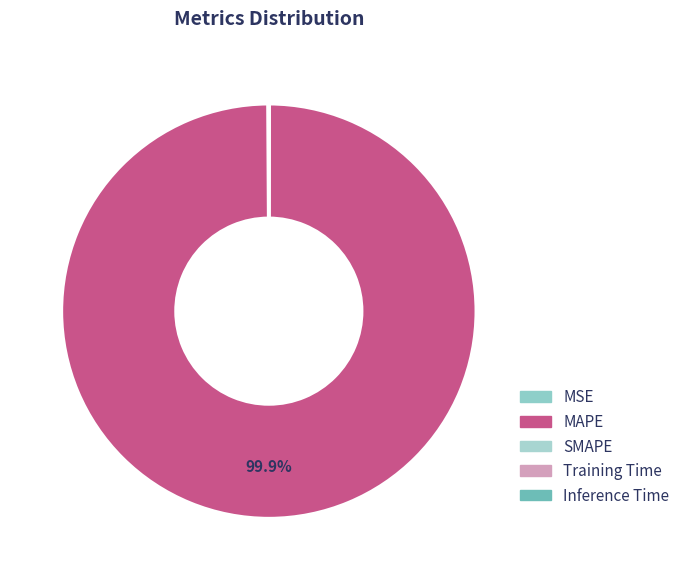

Rank the categories by value from lowest to highest.

SMAPE, Inference Time, Training Time, MSE, MAPE